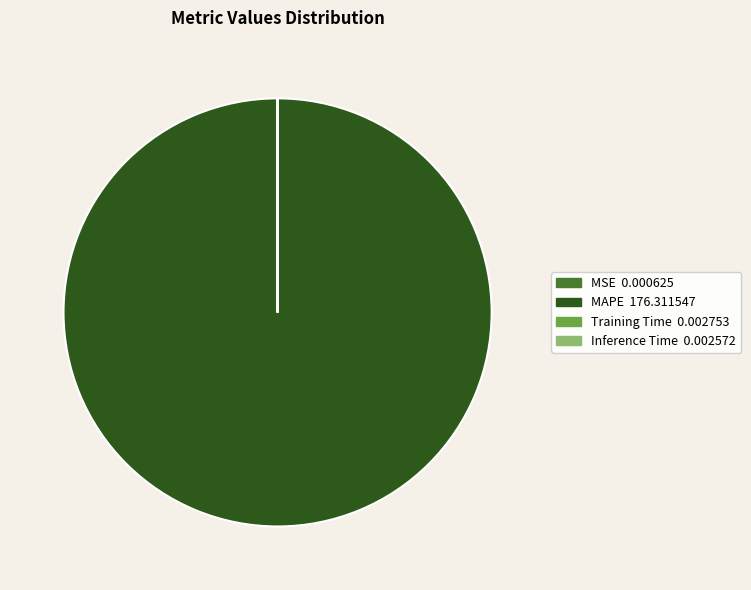

Is MAPE the majority of the pie?

Yes